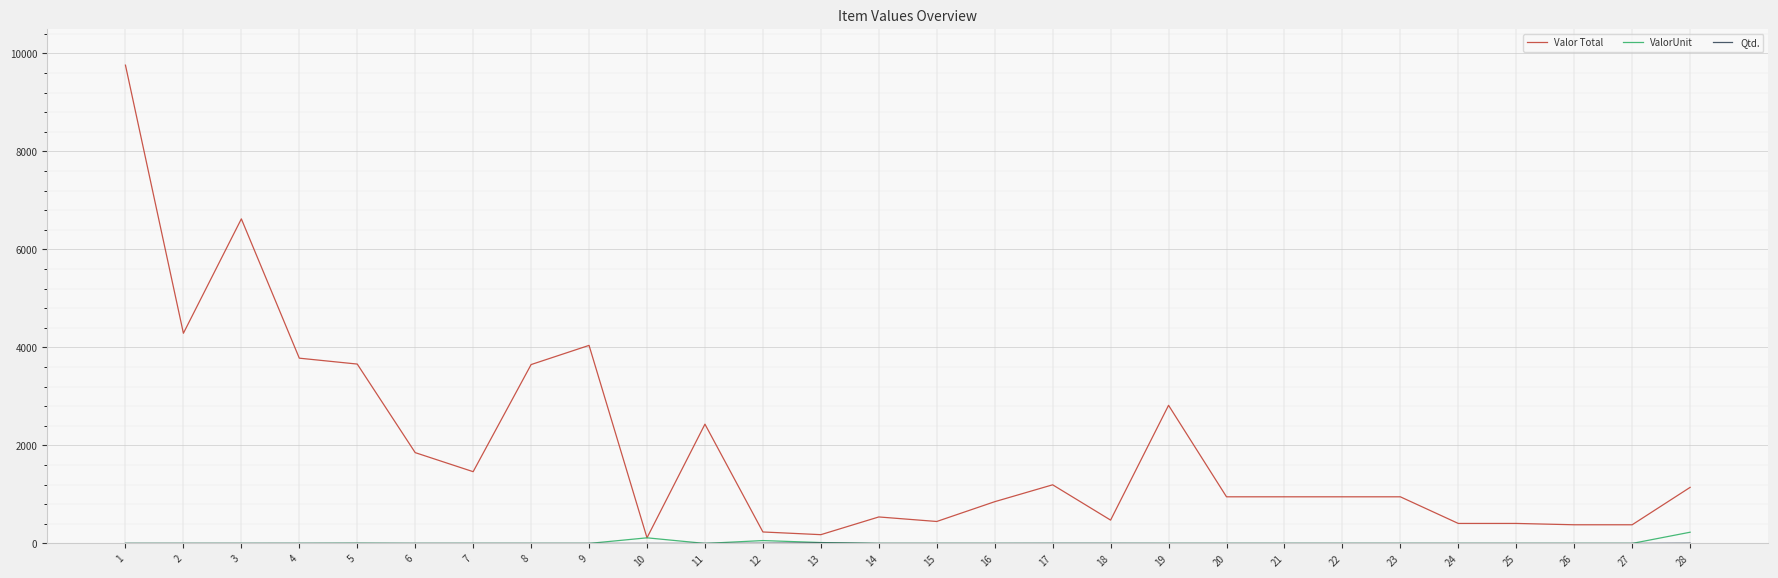

What is the average value of the ValorUnit series?

15.2